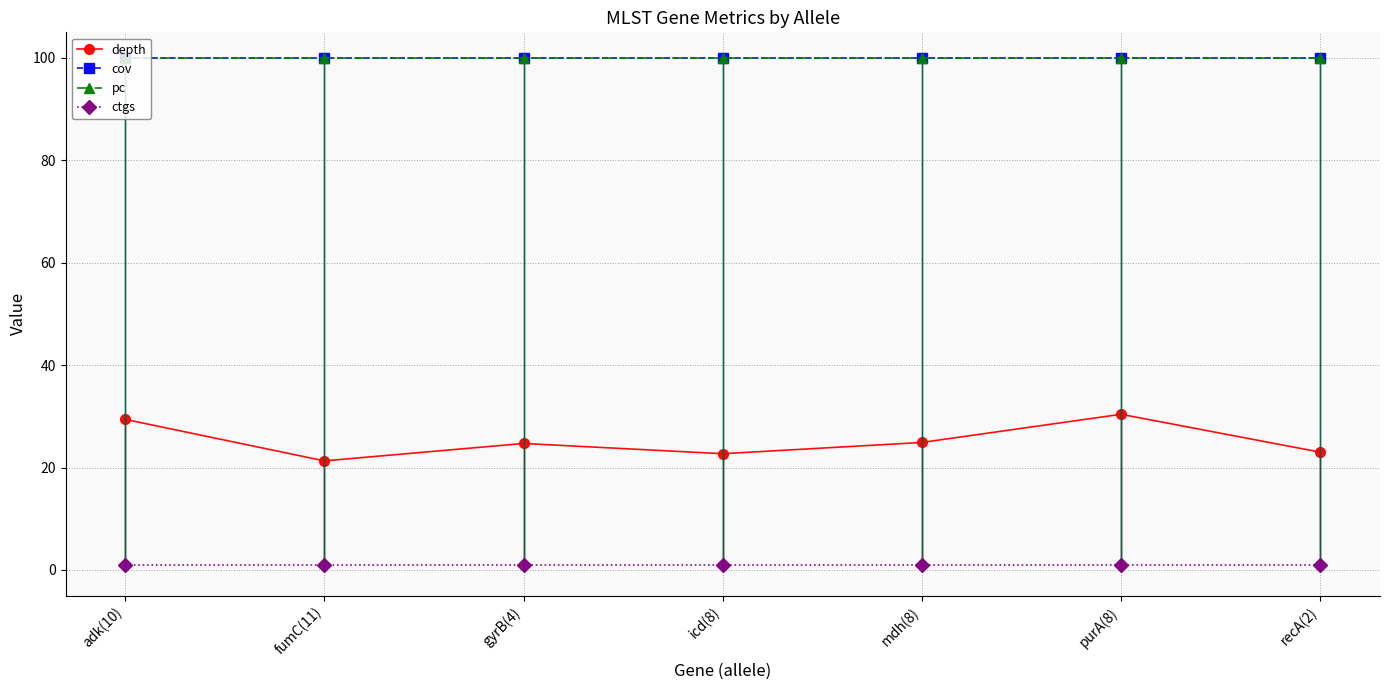

List the series in order of their peak value, lowest first.

ctgs, depth, cov, pc